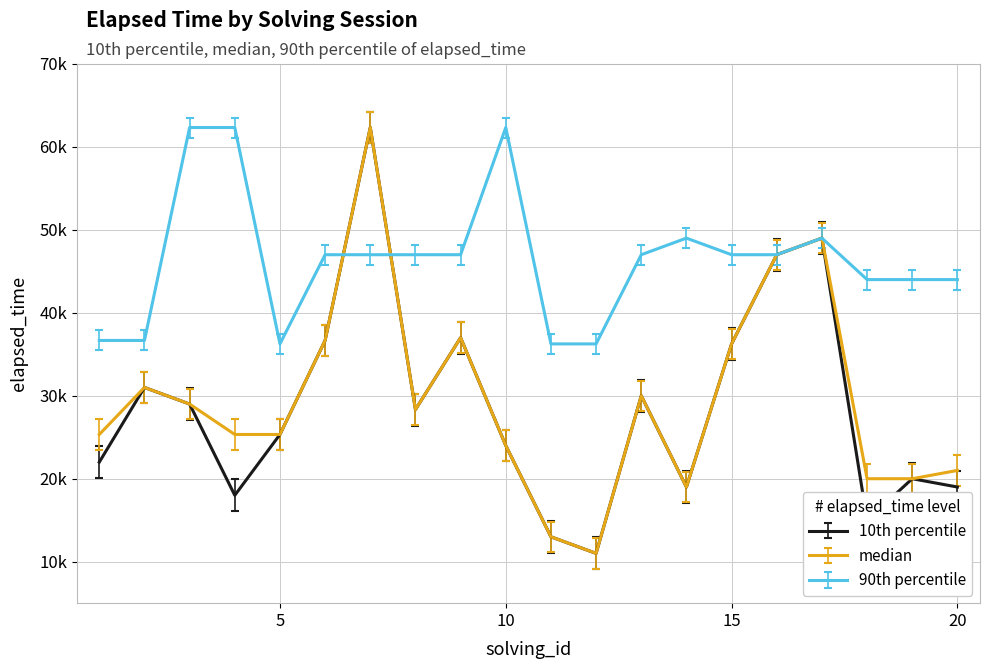

True or false: median and 10th percentile cross at least once.

False